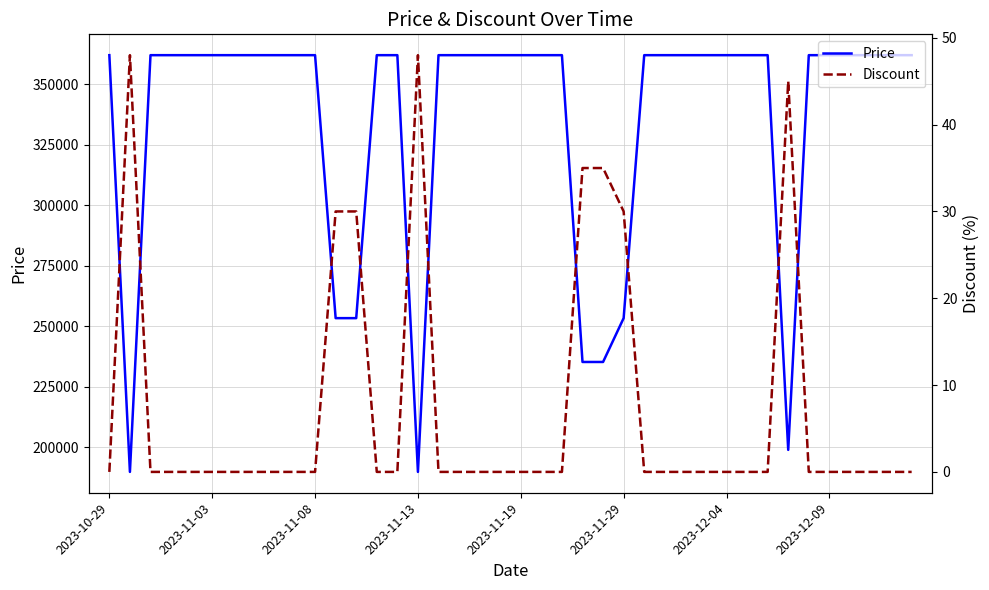

Reading left to right, extract all data points from this chart.

Price: 362000	189900	362000	362000	362000	362000	362000	362000	362000	362000	362000	253400	253400	362000	362000	189900	362000	362000	362000	362000	362000	362000	362000	235300	235300	253400	362000	362000	362000	362000	362000	362000	362000	199000	362000	362000	362000	362000	362000	362000
Discount: 0	48	0	0	0	0	0	0	0	0	0	30	30	0	0	48	0	0	0	0	0	0	0	35	35	30	0	0	0	0	0	0	0	45	0	0	0	0	0	0